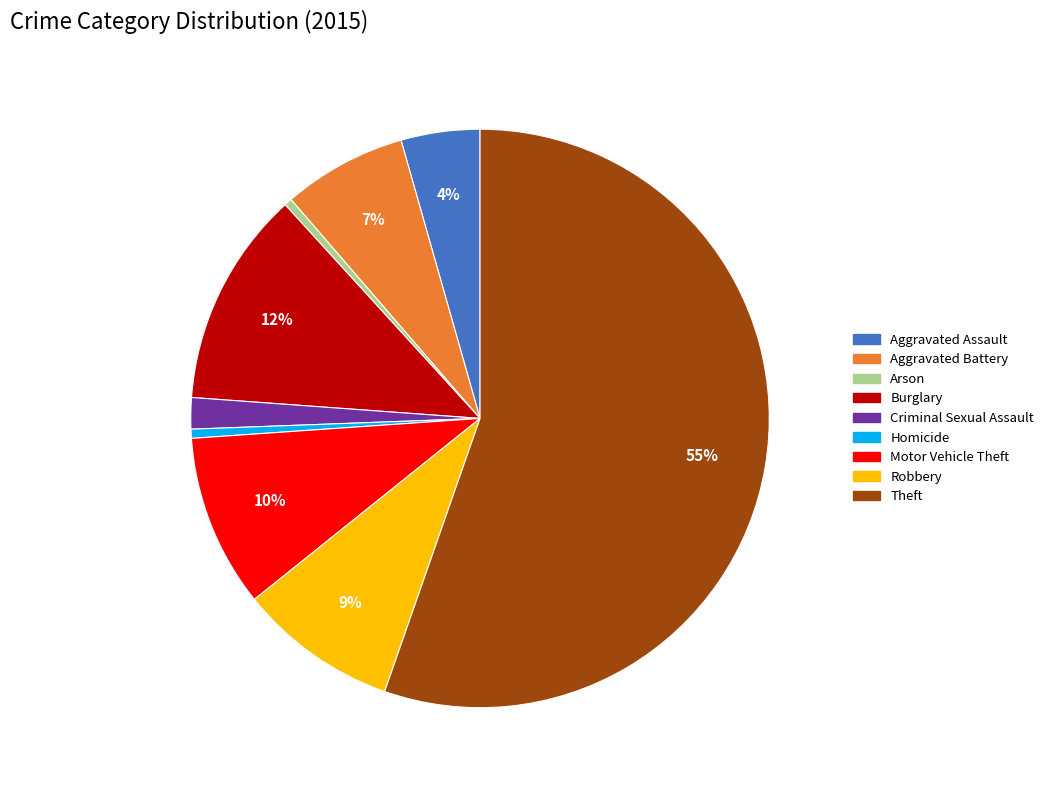

Which has a higher value, Criminal Sexual Assault or Theft?

Theft